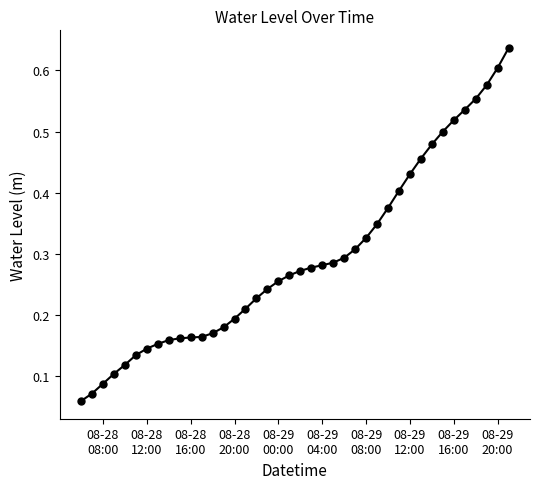

Does the chart display data point markers on the line(s)?

Yes